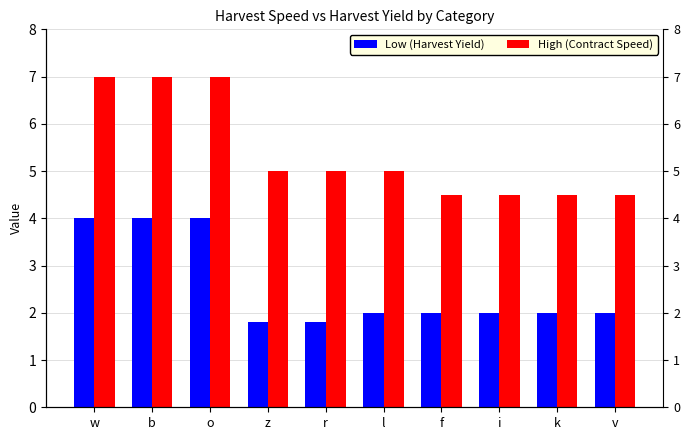

What is the maximum value for High (Contract Speed)?

7.0